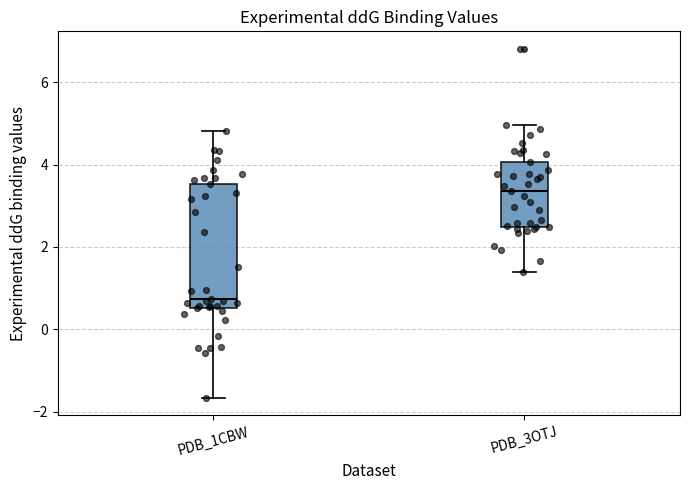

Which box has the lowest median line?

PDB_1CBW